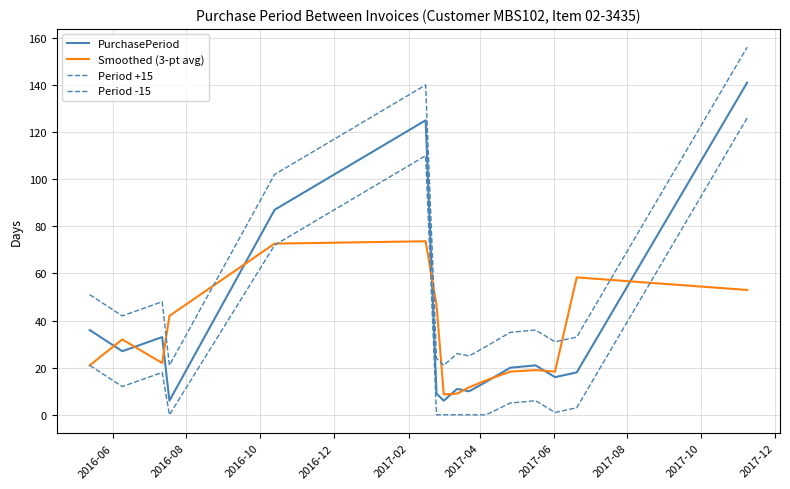

What is the minimum value for PurchasePeriod?

6.0